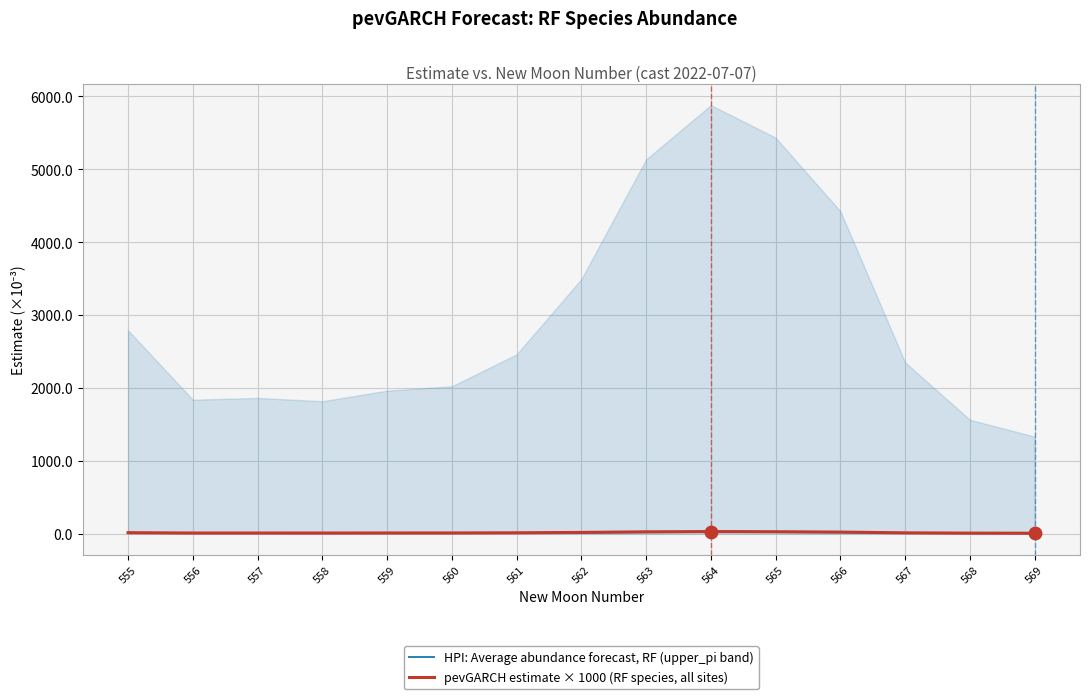

What is the total value across all series at 557?

16.7